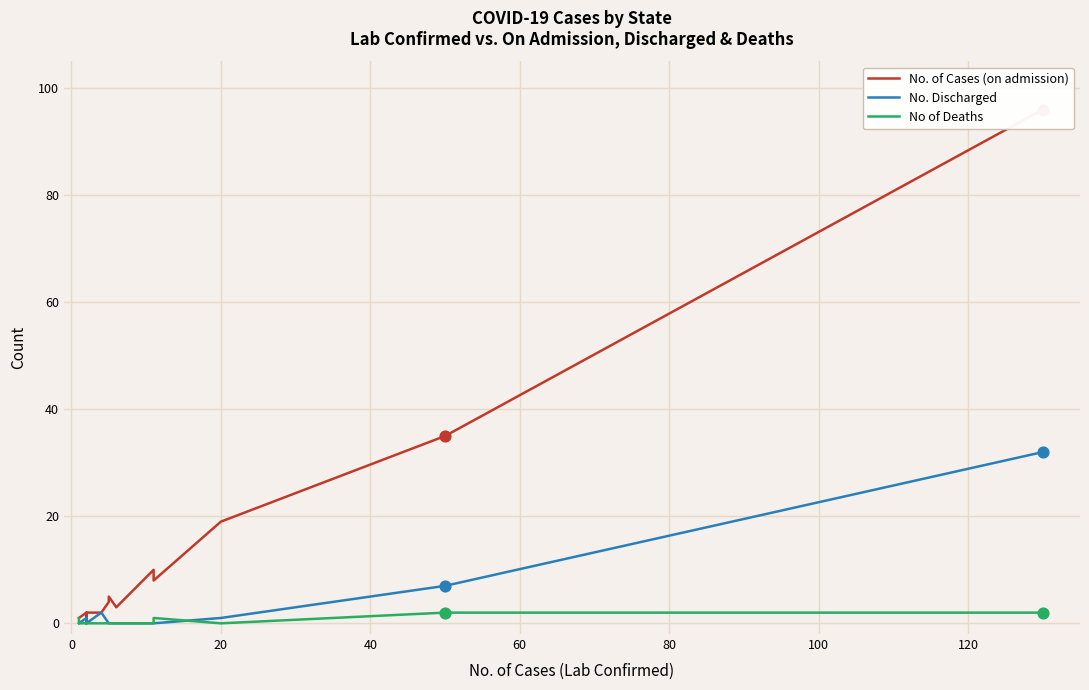

Which series reaches the maximum Y coordinate?

No. of Cases (on admission)